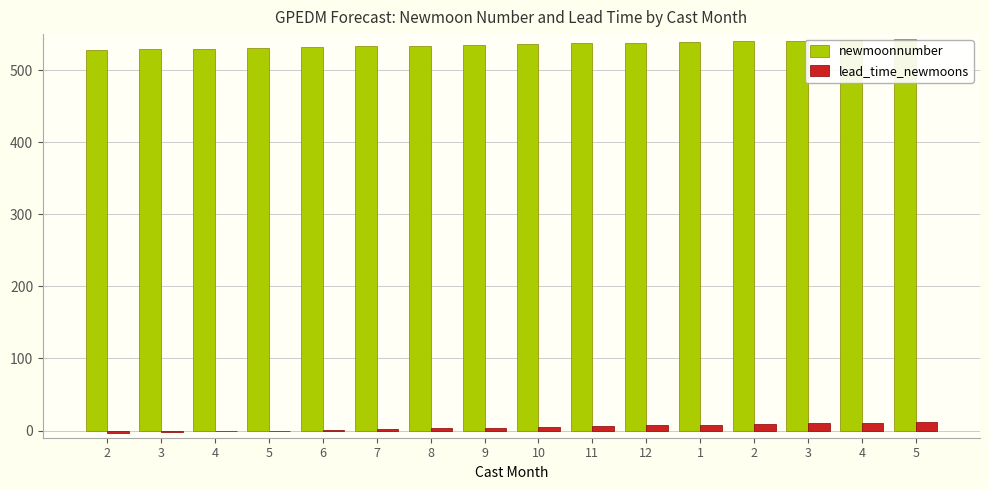

True or false: lead_time_newmoons has a value of 2 at 7.

True